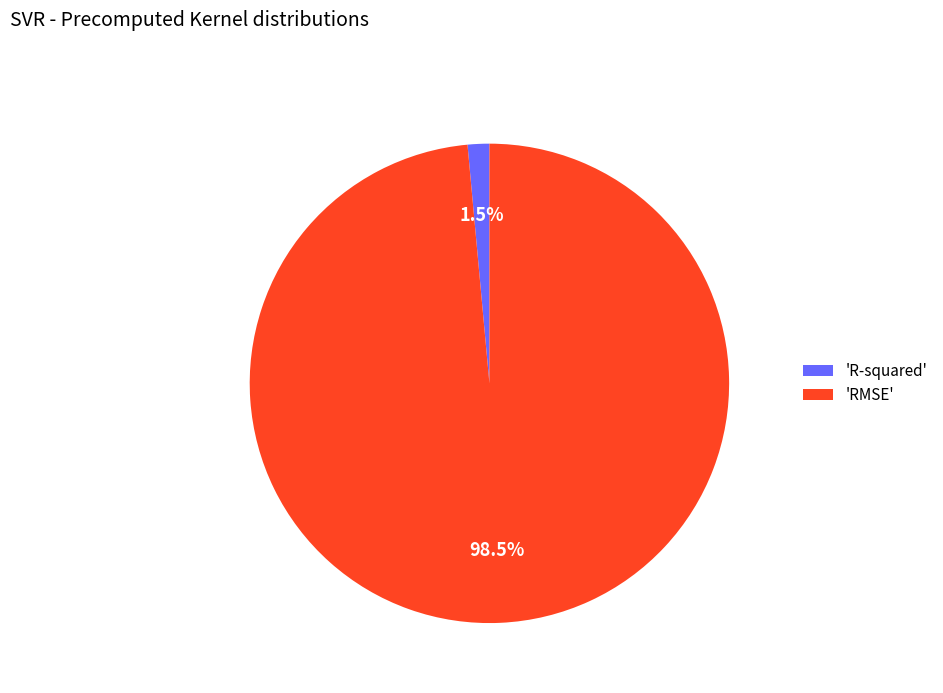

Does 'R-squared' represent more than half of the total?

No